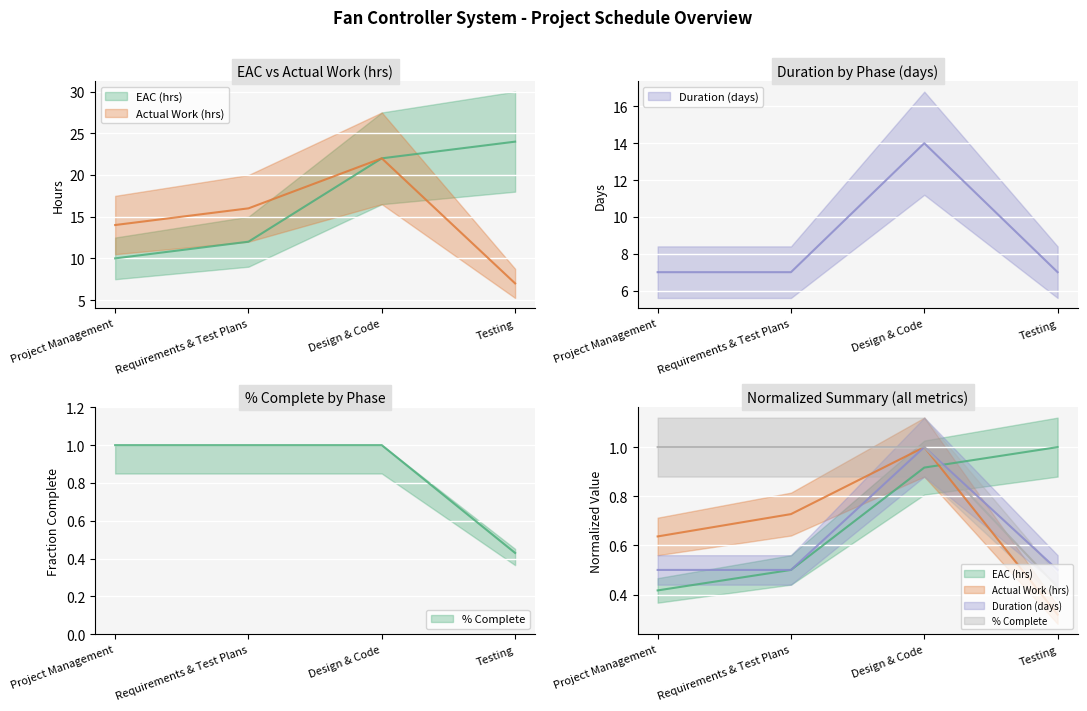

What is the label of the 1st point from the right?

Testing